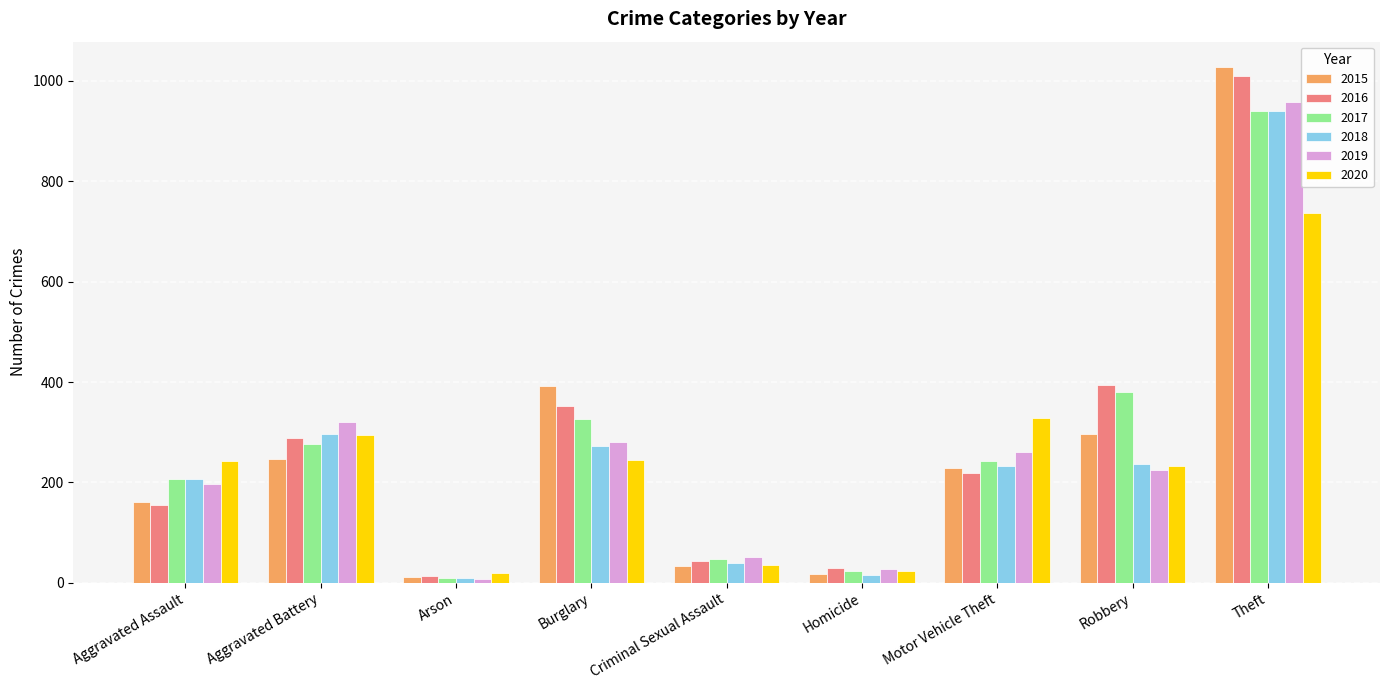

What is the average value of the 2015 series?

268